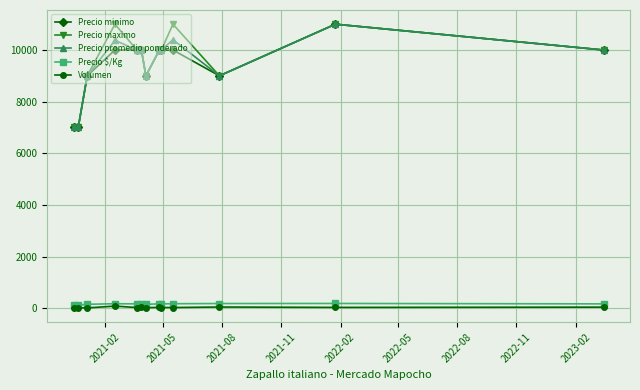

What is the maximum value shown in the chart?

11000